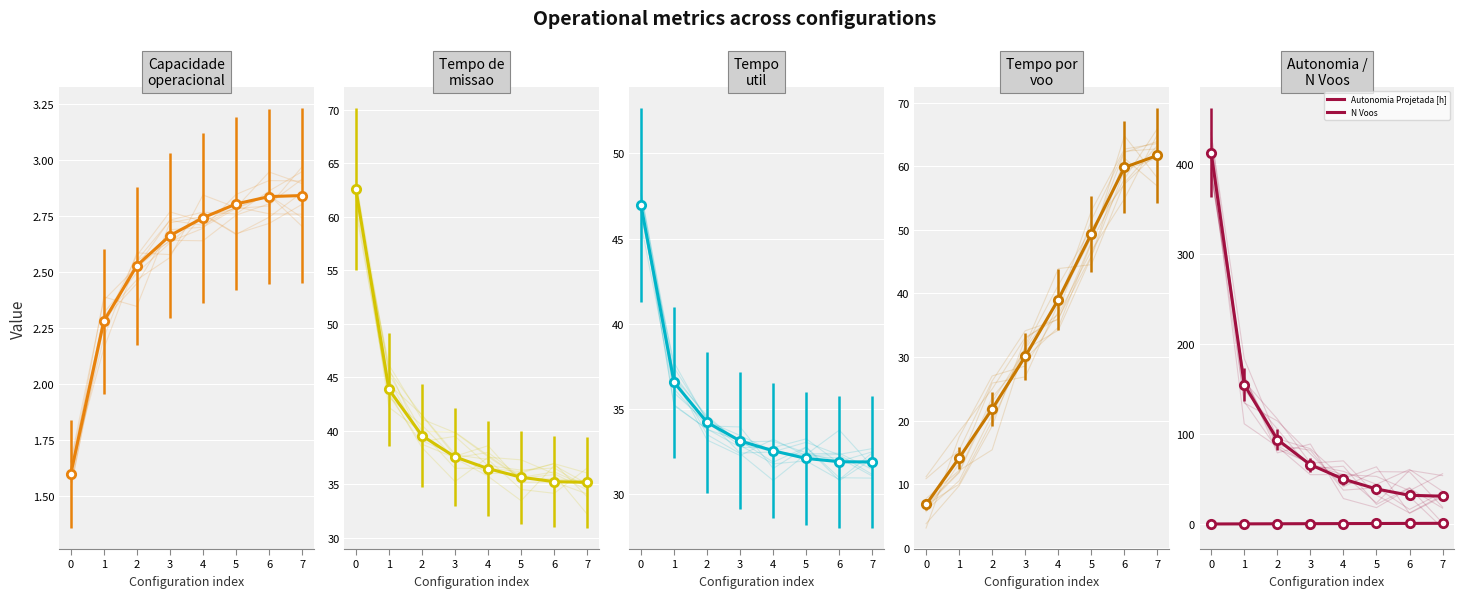

What is the sum of all Autonomia Projetada [h] values?

3.9